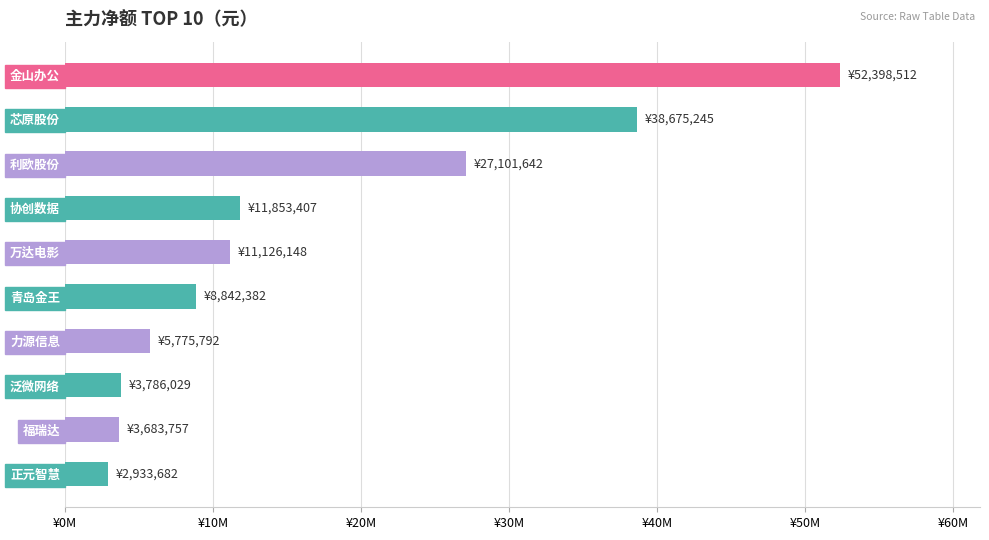

Are the bars horizontal?

Yes